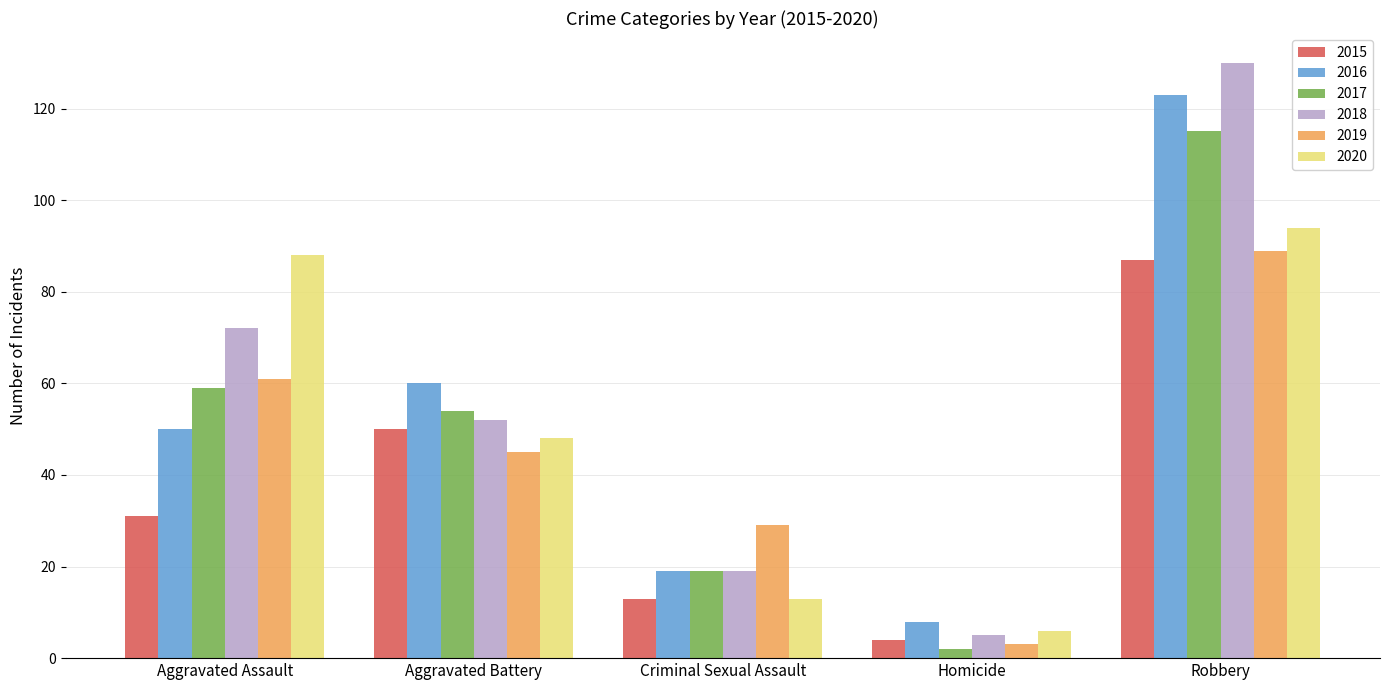

At which label does 2020 first exceed 48?

Aggravated Assault